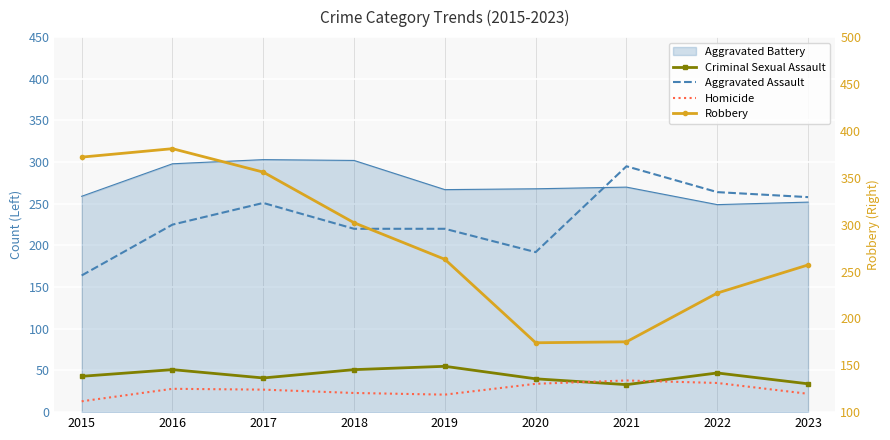

How many values in the Criminal Sexual Assault series are below 43?

4